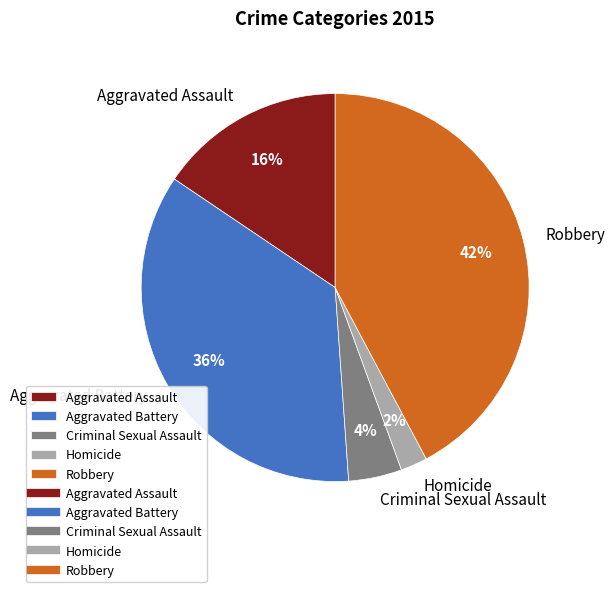

Does any single category account for the majority?

No